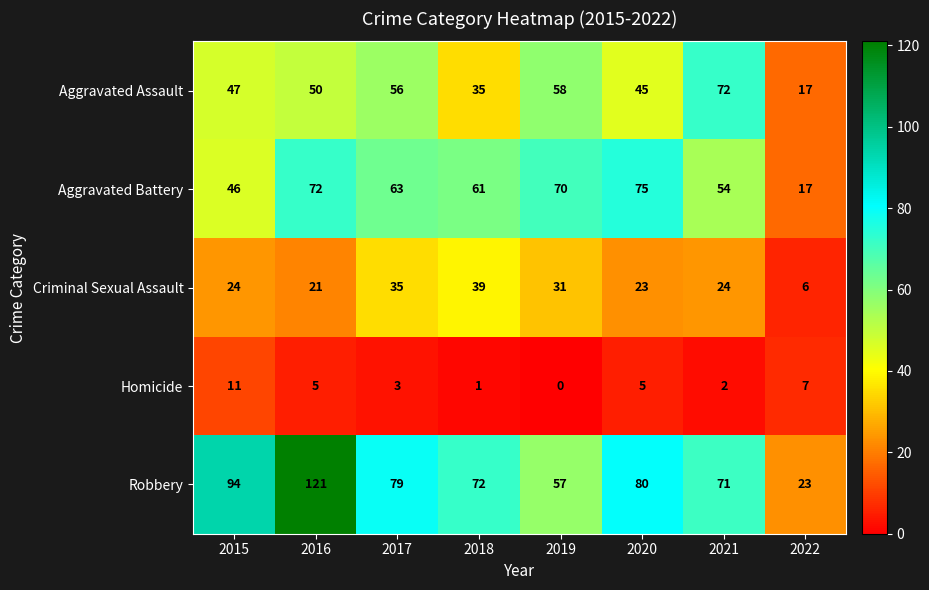

Is it true that Homicide equals 2 at 2018?

False